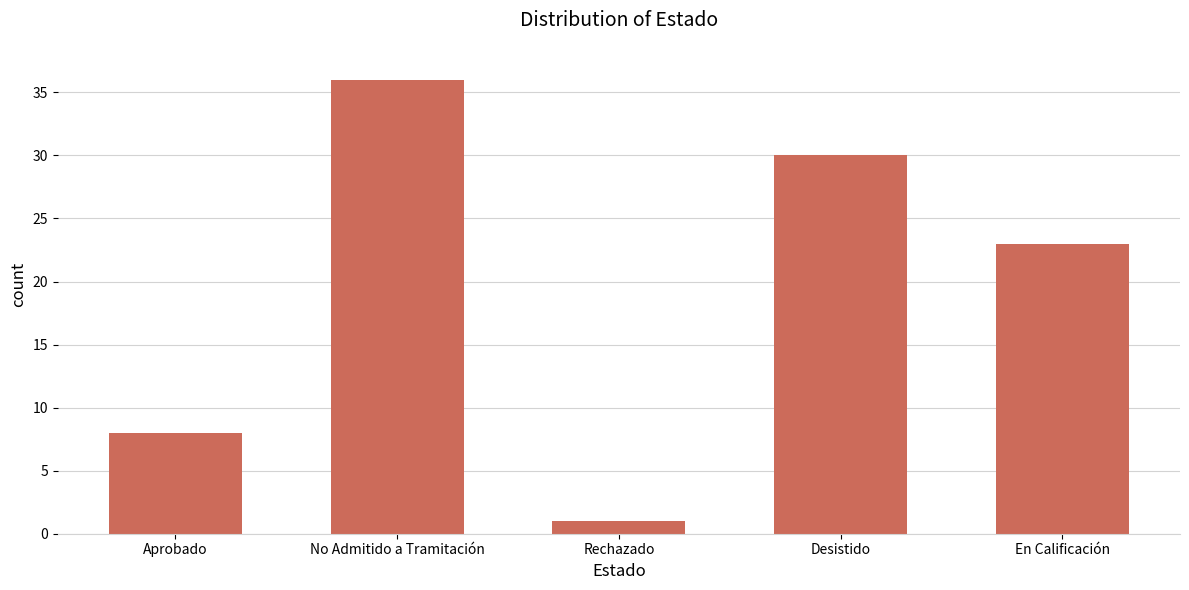

How many categories are shown in the chart?

5